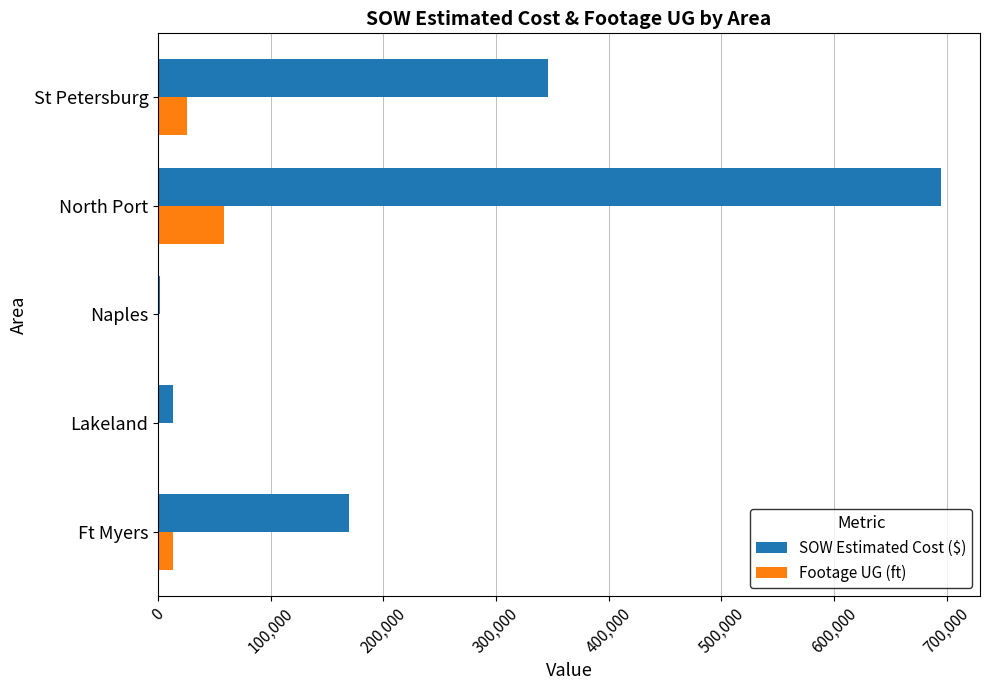

The value of SOW Estimated Cost ($) at North Port is 694785.3. True or false?

True